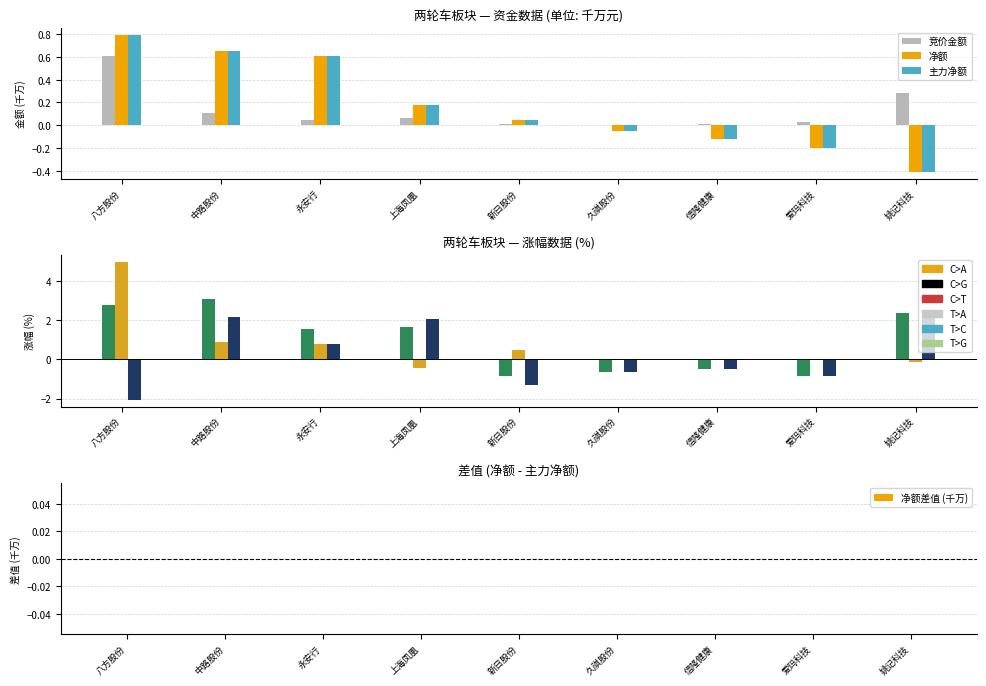

What is the sum of all 涨幅% values?

8.6